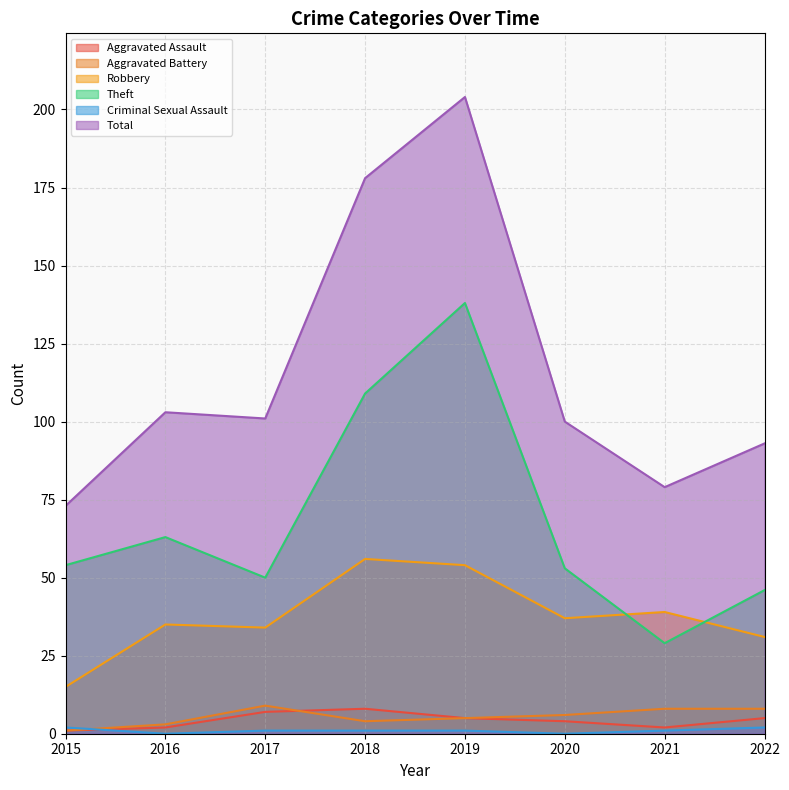

True or false: Total and Theft cross at least once.

False